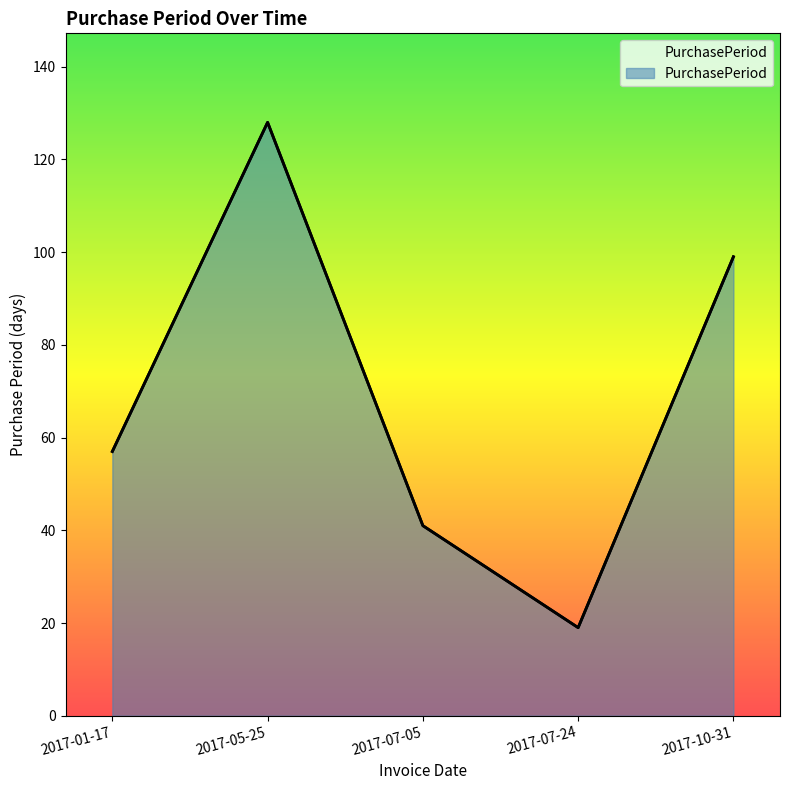

How many series are shown in this chart?

1